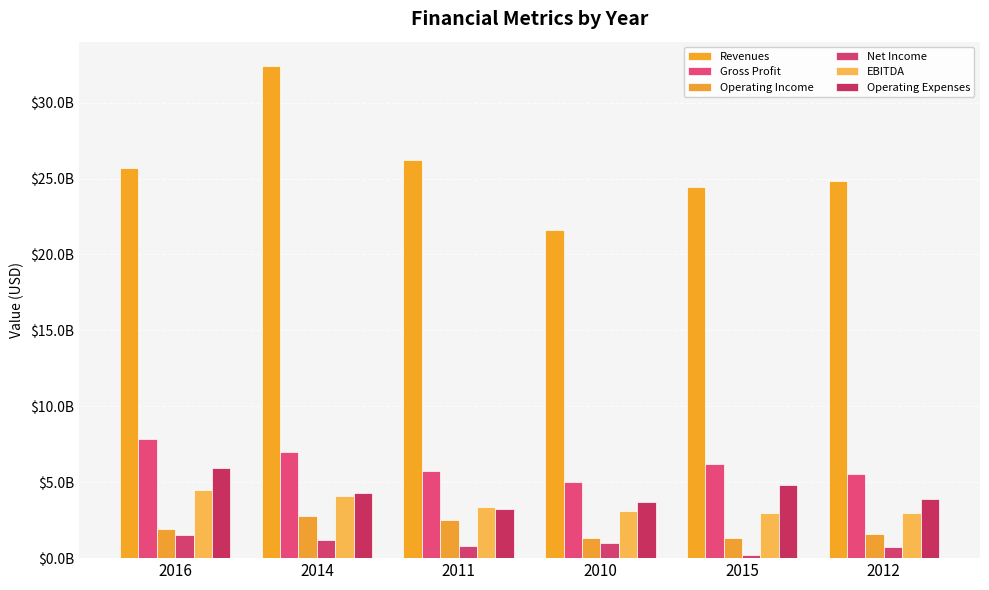

Does the chart contain any negative values?

No